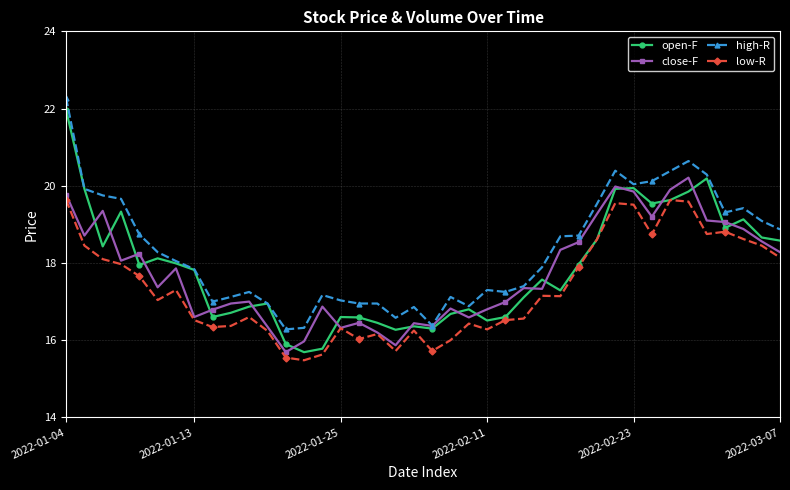

What are all the series names shown in the legend?

open-F, close-F, high-R, low-R